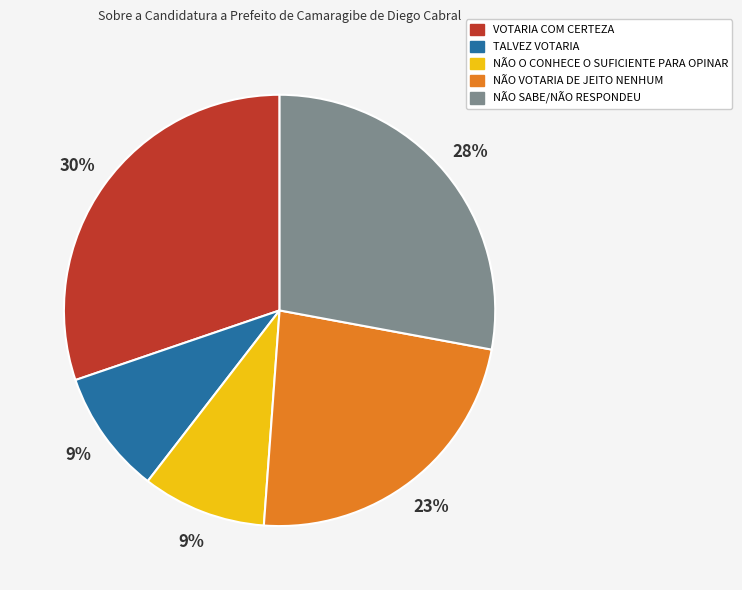

Which has a higher value, NÃO O CONHECE O SUFICIENTE PARA OPINAR or NÃO VOTARIA DE JEITO NENHUM?

NÃO VOTARIA DE JEITO NENHUM